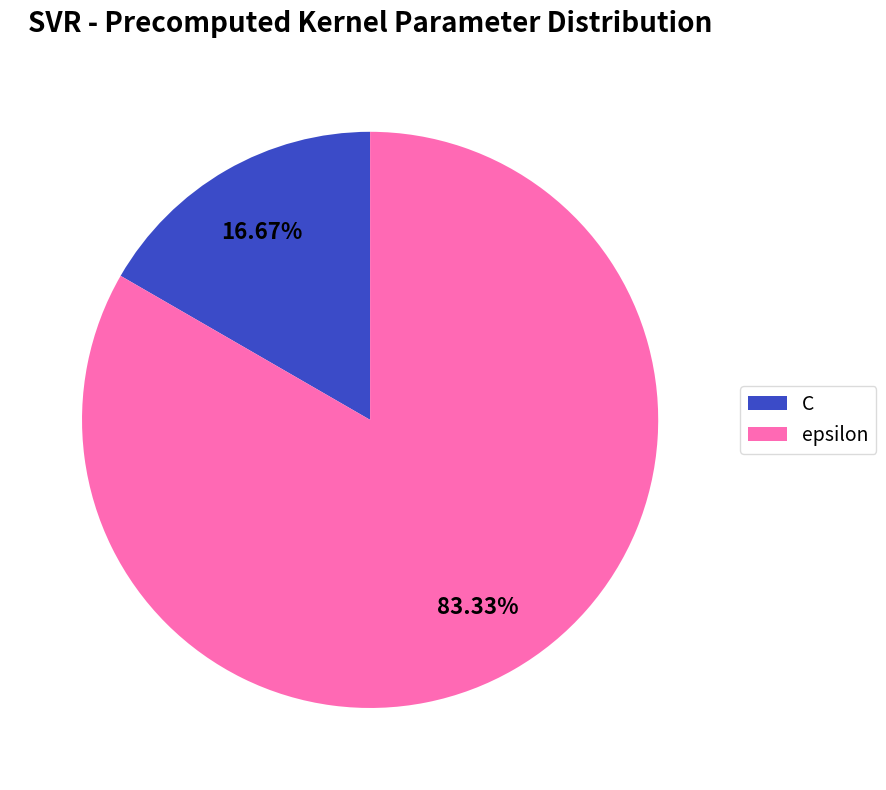

Between epsilon and C, which is larger?

epsilon